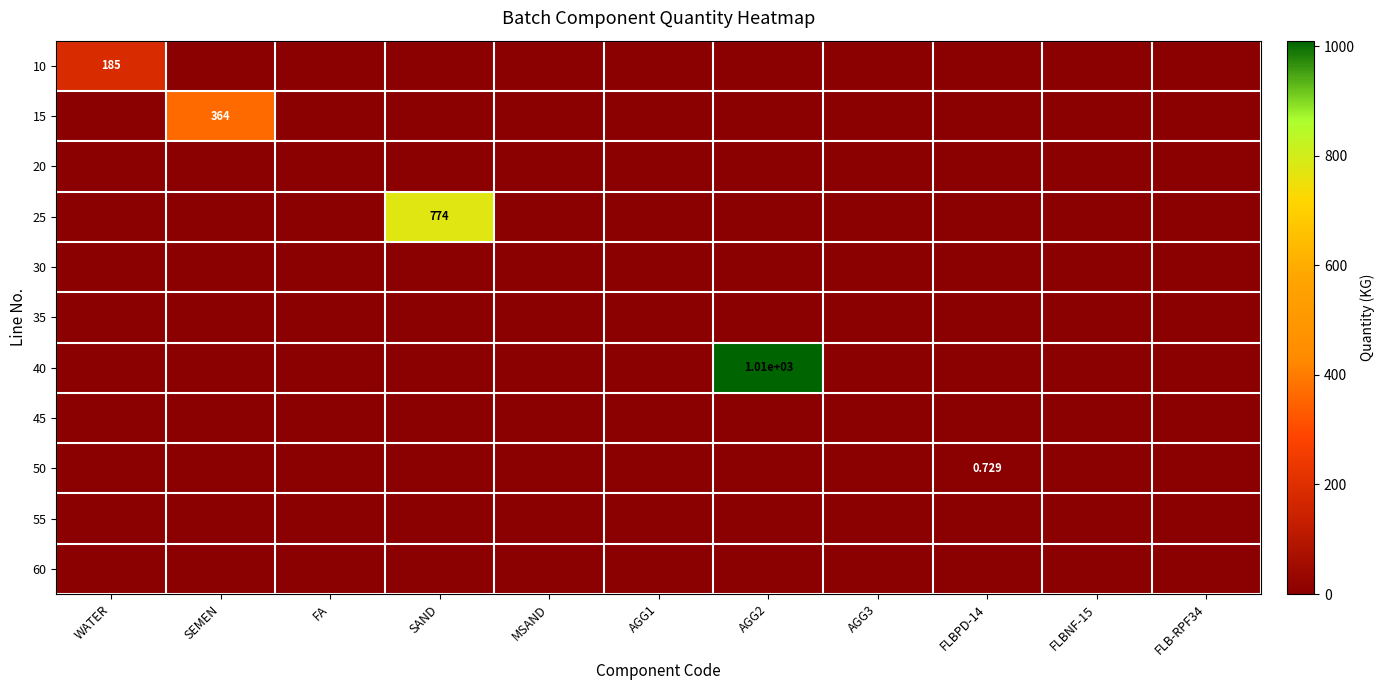

Is the value of 45 at AGG2 greater than the value of 15 at FLBNF-15?

No